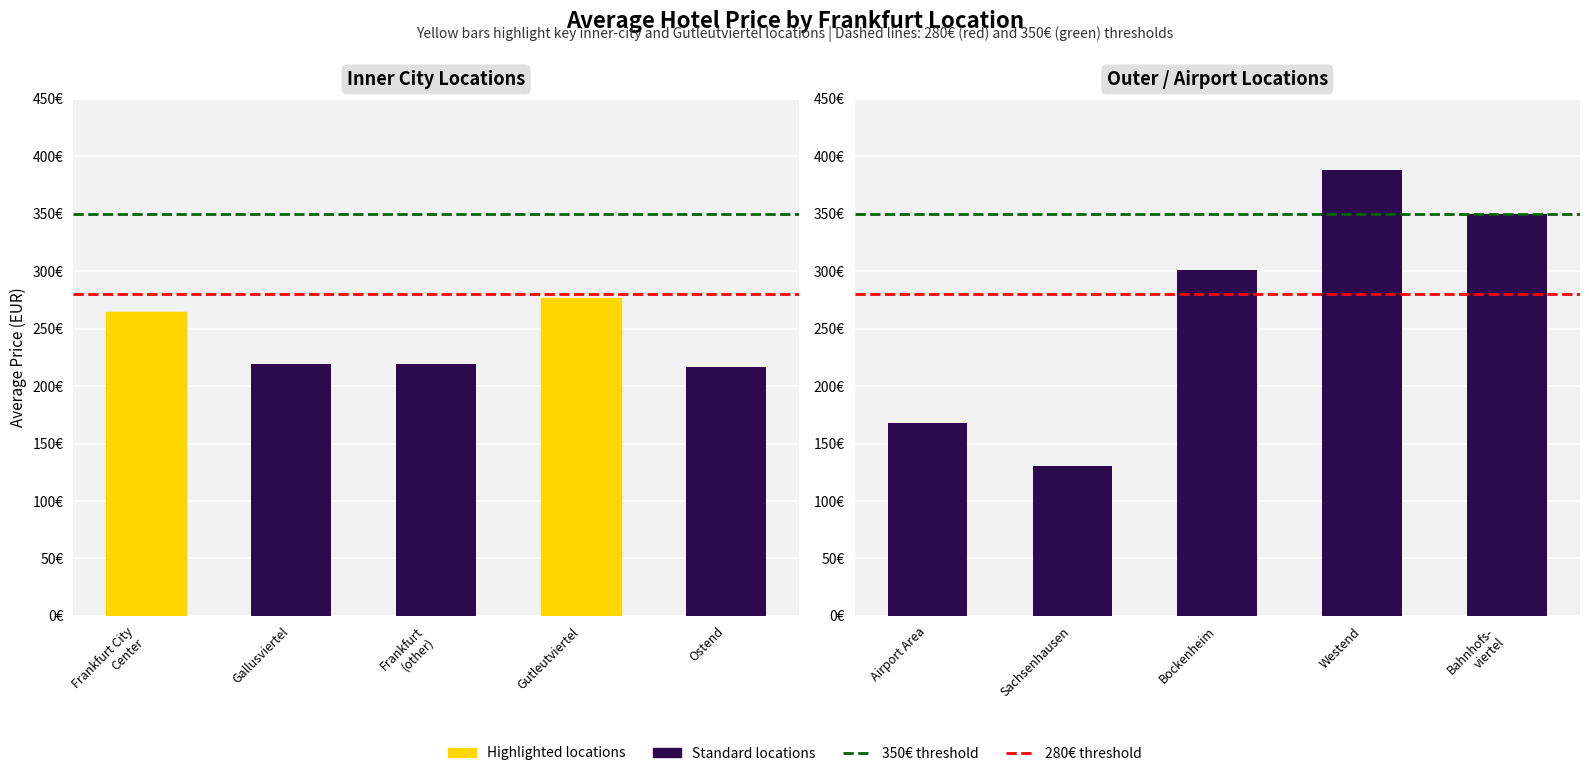

The value at Bockenheim is 414.0. True or false?

False